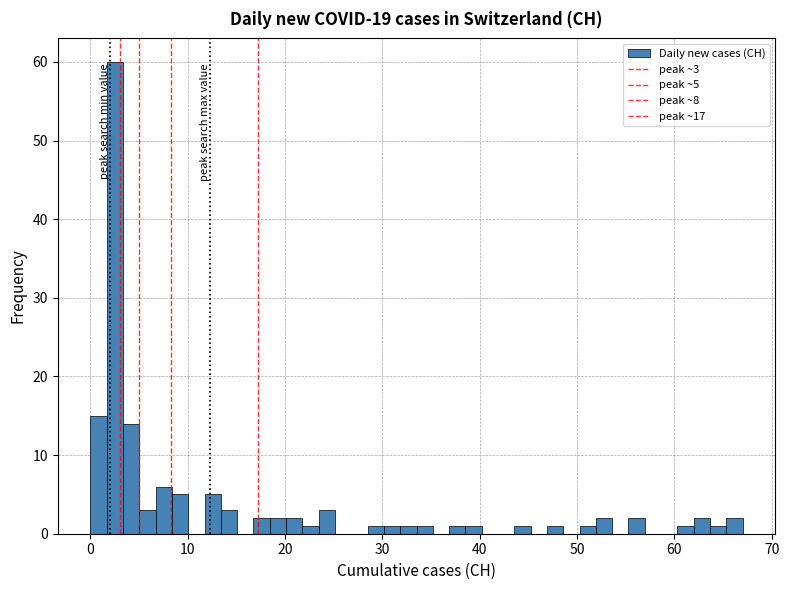

Around what value on the x-axis is the tallest bar? Give the approximate position of its centre, as read against the axis.

3